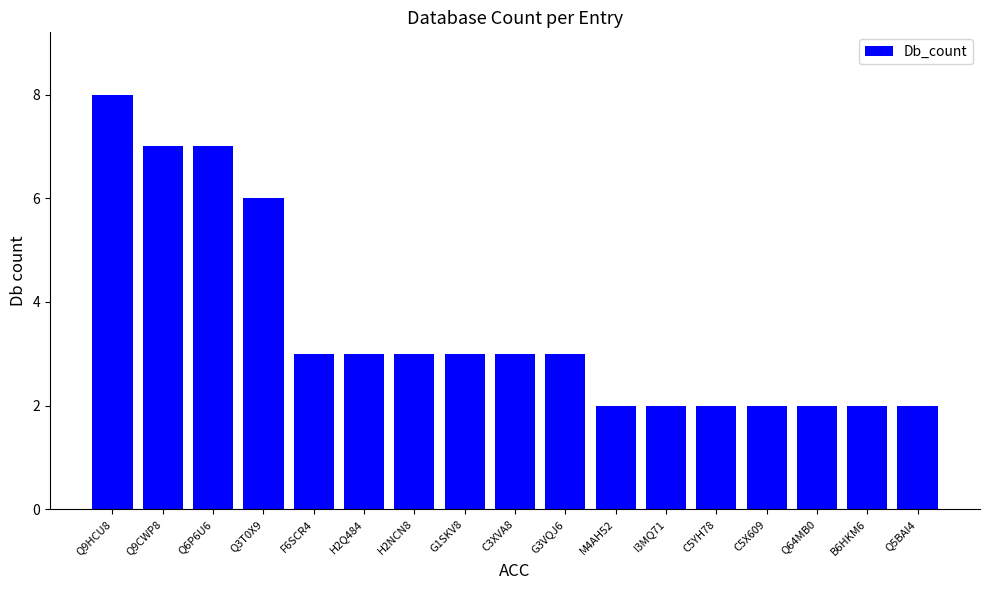

How many values are below 3?

7